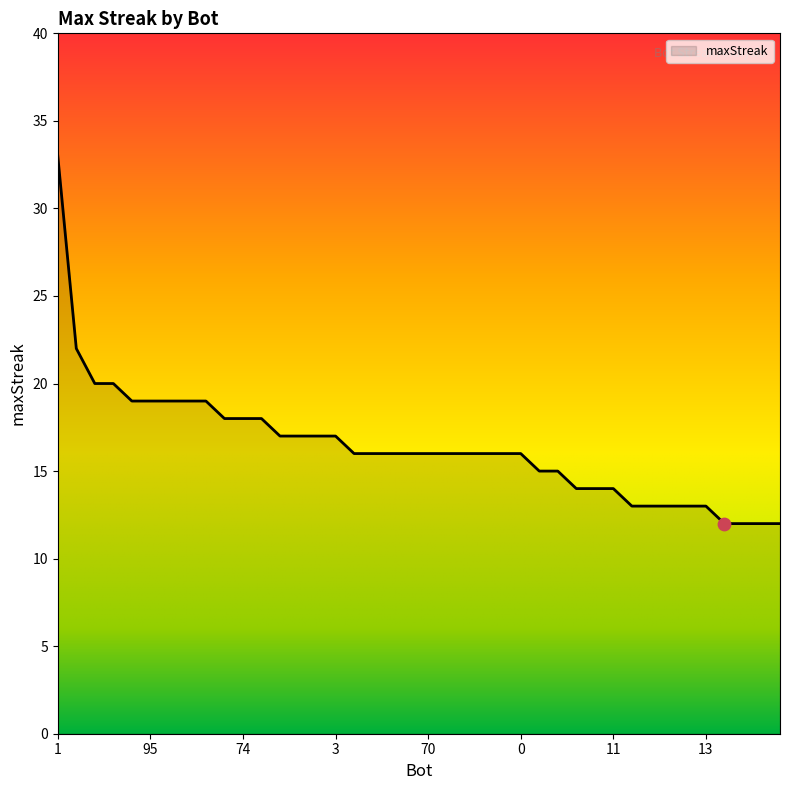

What is the smallest value displayed?

12